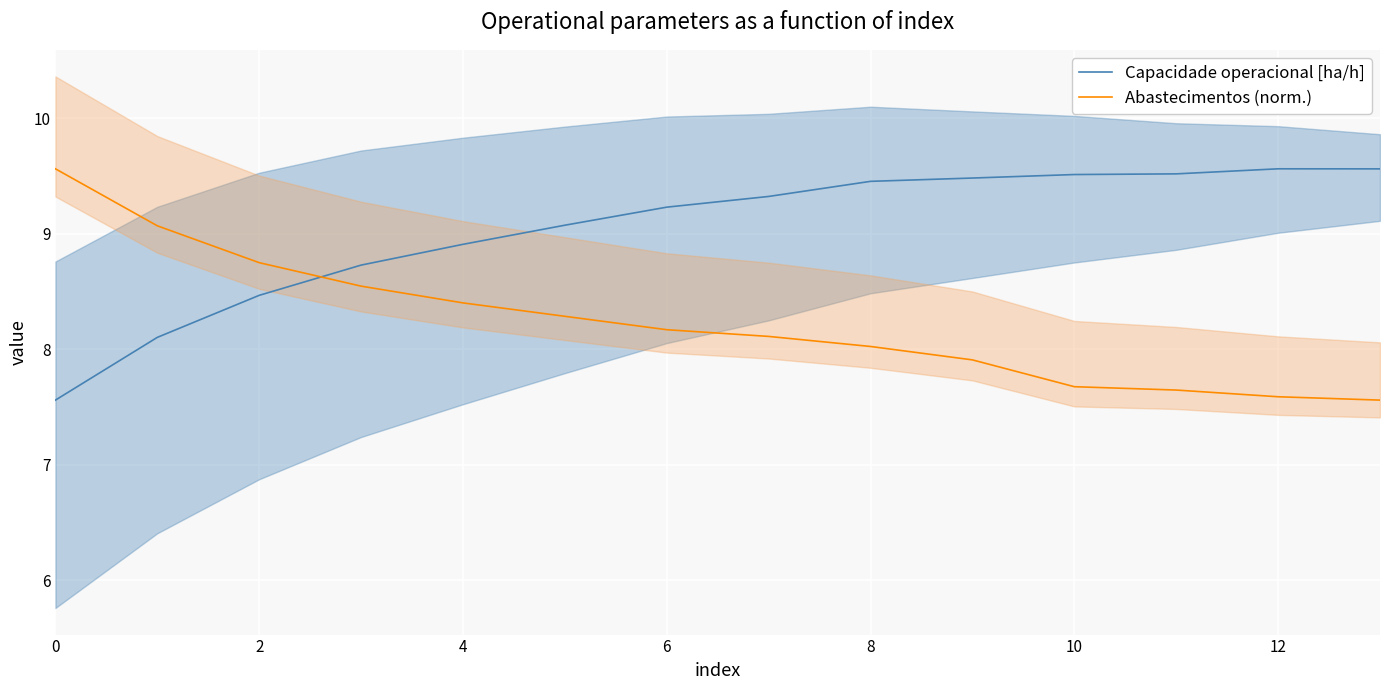

True or false: Abastecimentos (norm.) has a value of 7.6 at 13.

True